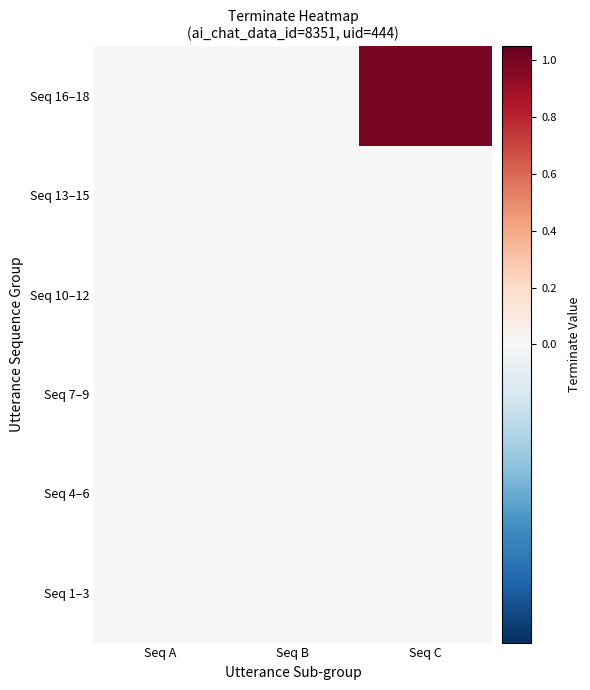

Which has a higher value, Seq C or Seq A?

Seq C